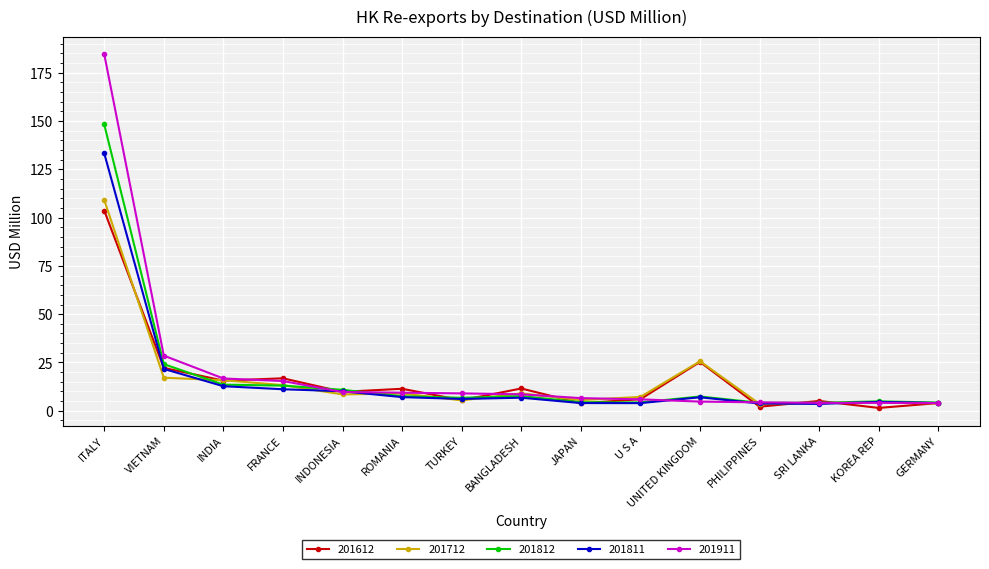

True or false: 201811 and 201712 intersect in this chart.

True